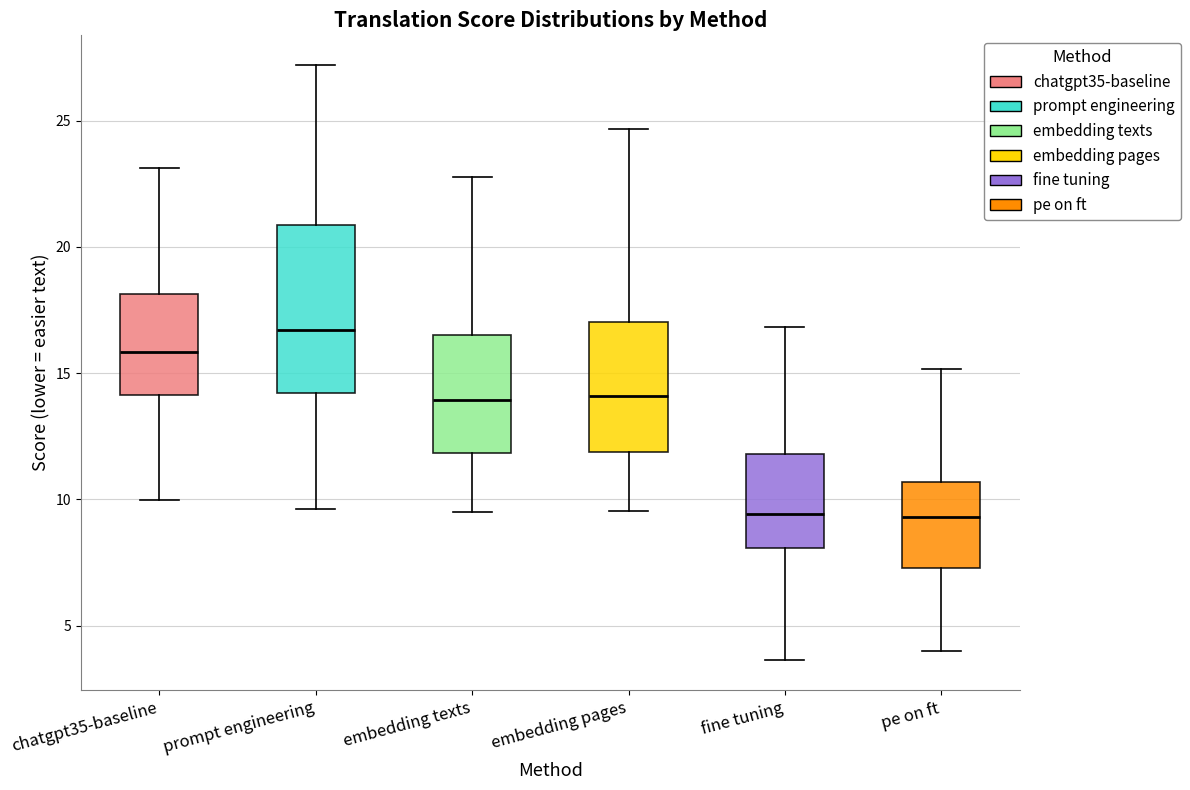

Which box has the highest median line?

prompt engineering